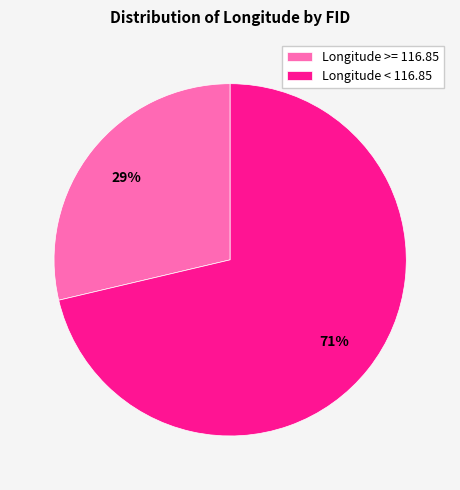

Is the sum of Longitude < 116.85 and Longitude >= 116.85 greater than half?

Yes